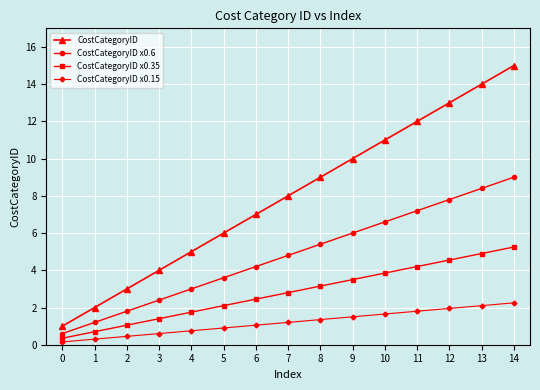

What is the approximate value of CostCategoryID x0.35 at 11?

4.2